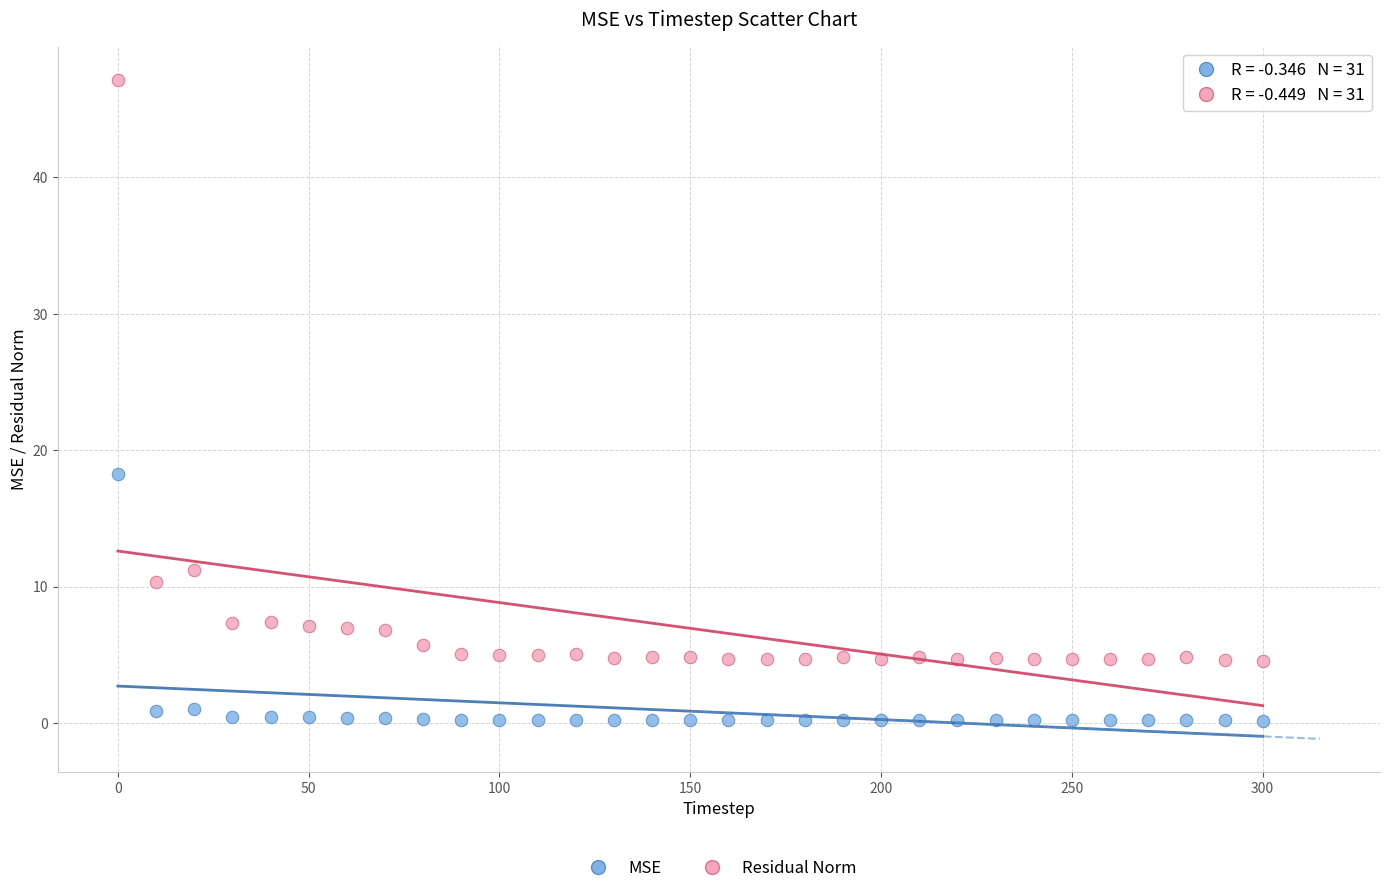

In the Residual Norm series, what Y value is closest to 25?

11.2